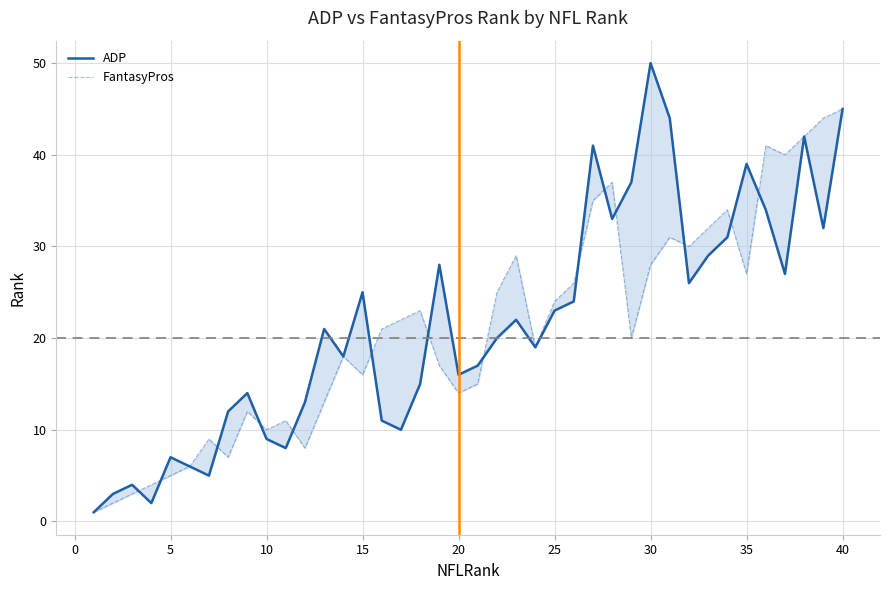

What is the average value of the ADP series?

22